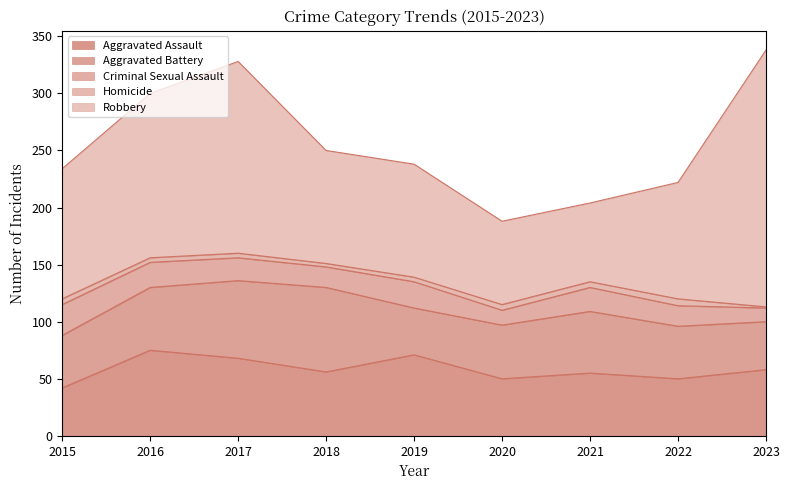

Does the chart have visible grid lines?

No